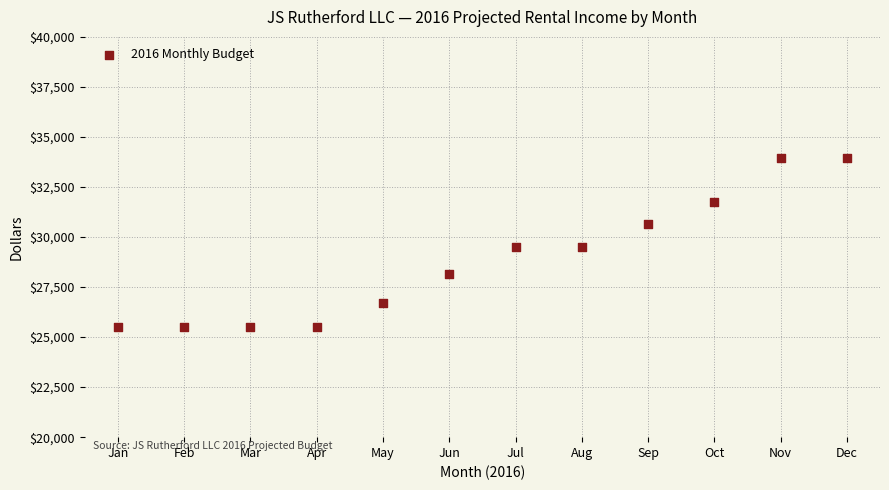

What is the average Y value?

28860